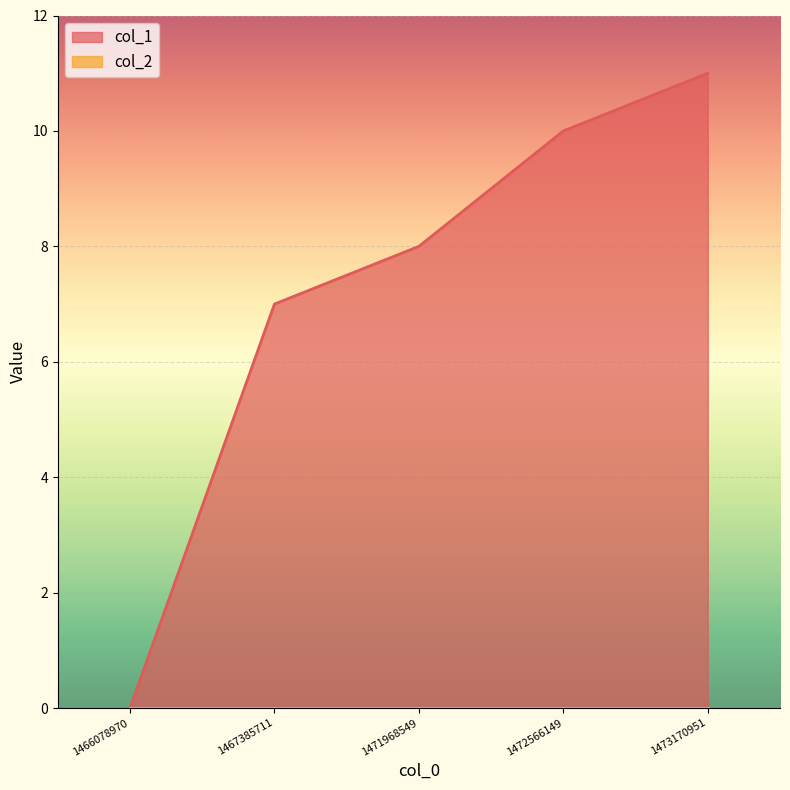

List the labels in order of value, largest first.

1473170951, 1472566149, 1471968549, 1467385711, 1466078970